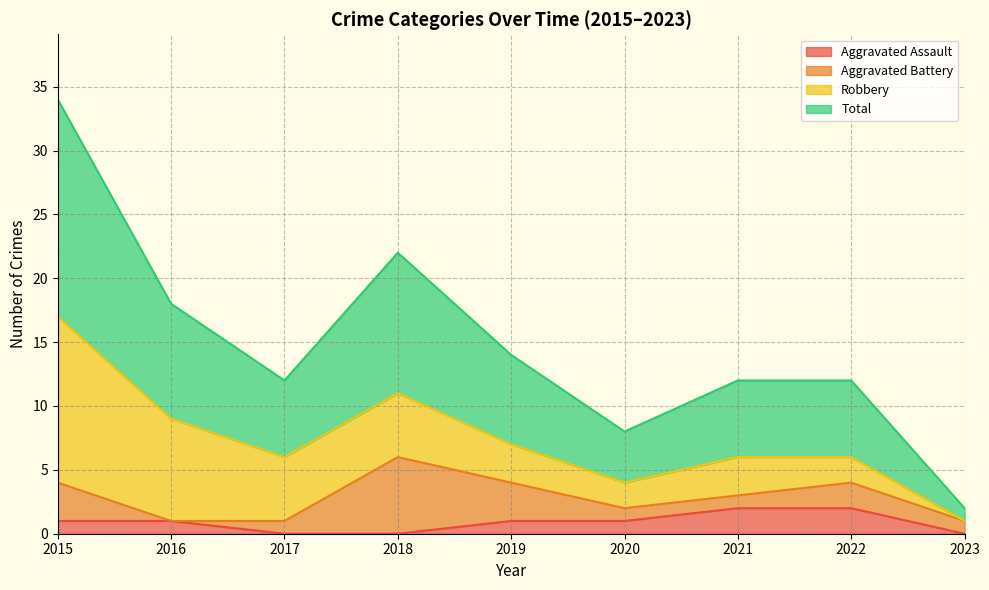

What value does the Aggravated Assault series have at 2015?

1